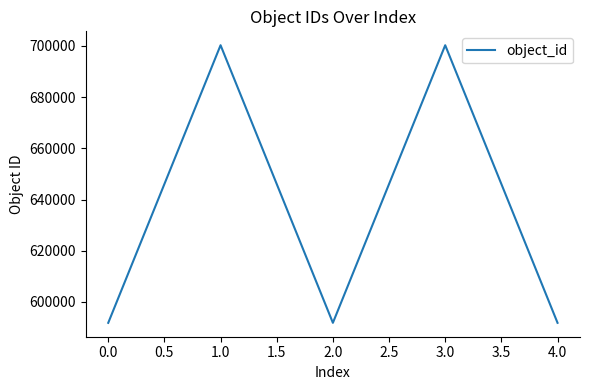

What is the difference between the maximum and minimum values?

108382